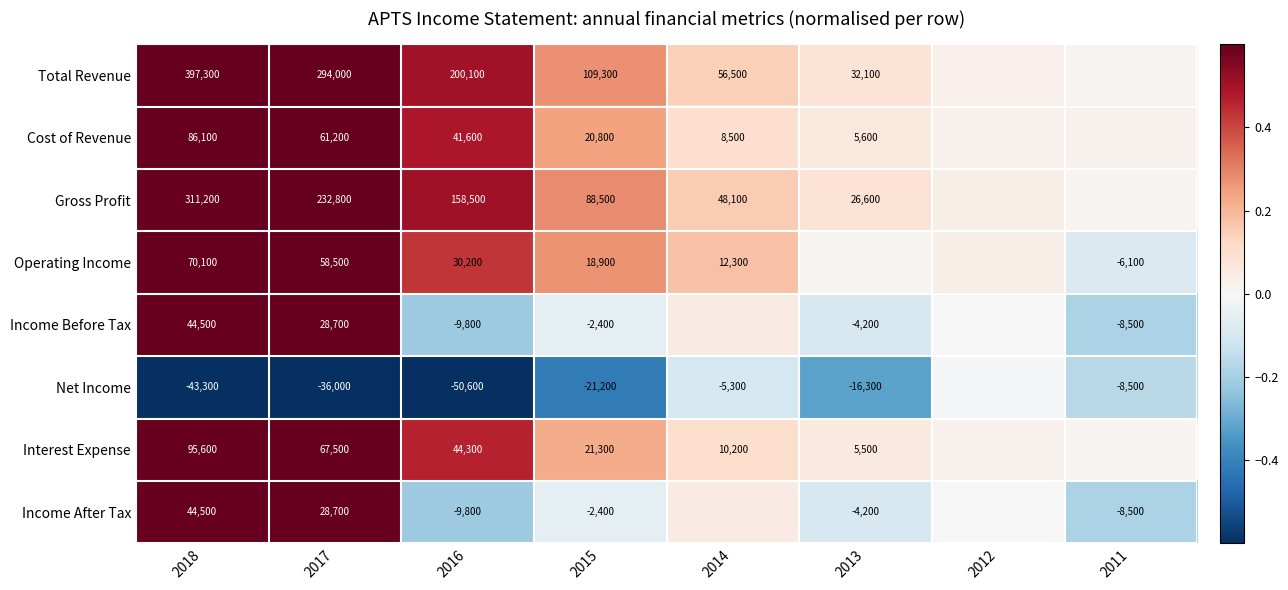

Which has a higher value, 2016 or 2011?

2016